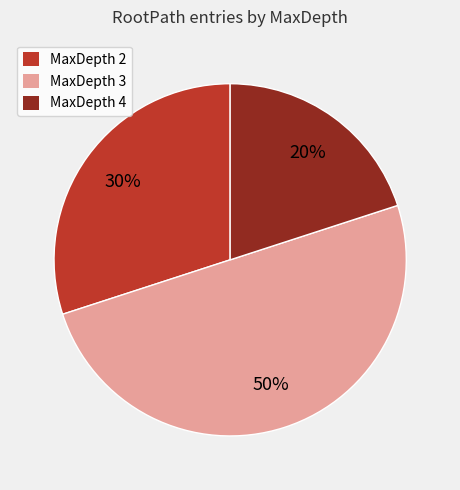

Rank the categories by value from highest to lowest.

MaxDepth 3, MaxDepth 2, MaxDepth 4